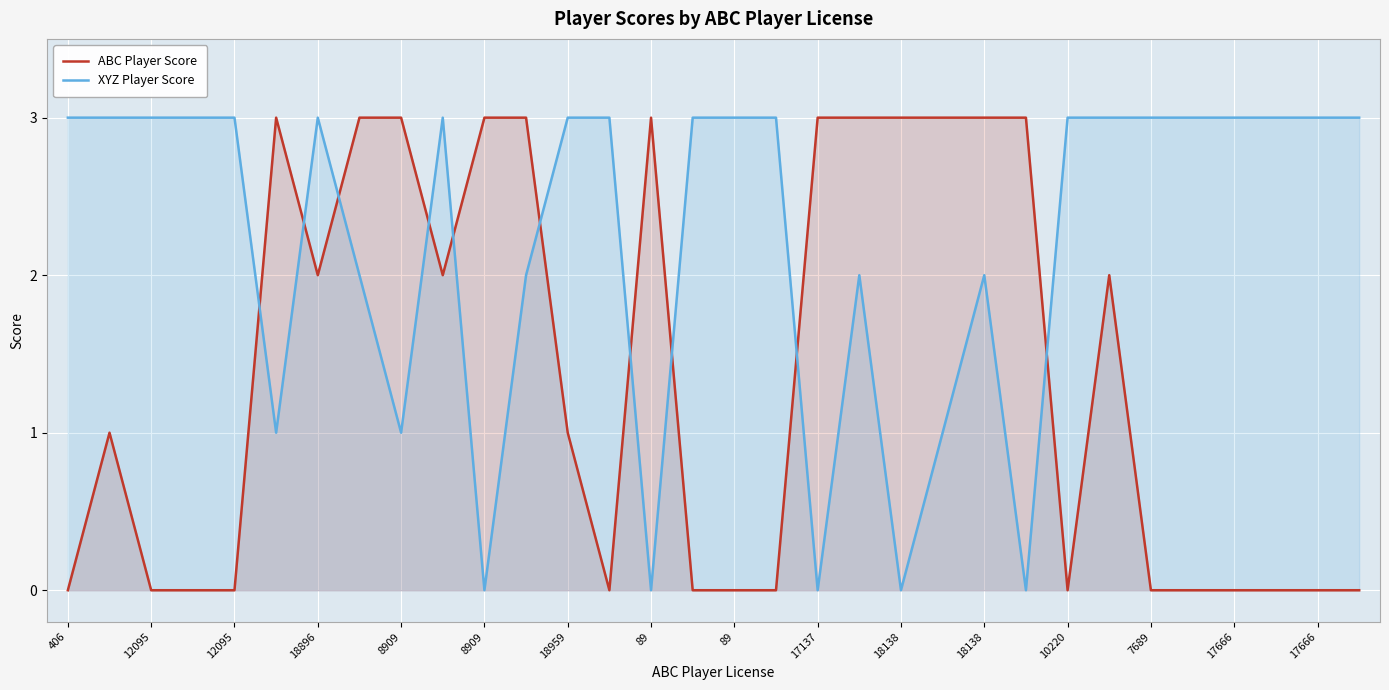

Is it true that ABC Player Score equals -1 at 17666?

False